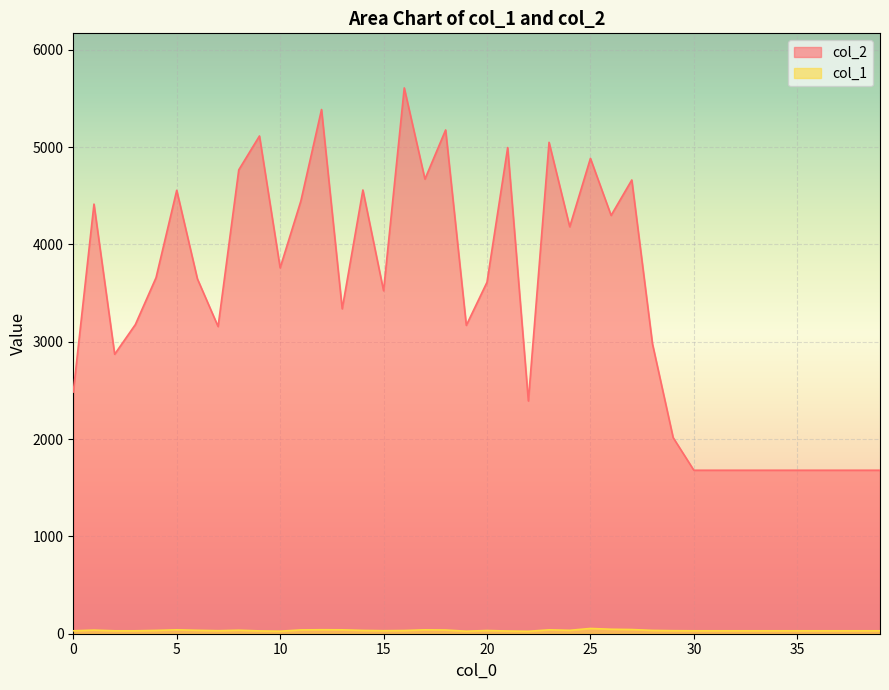

What is the value of the col_2 point at the 1st from the left?

2484